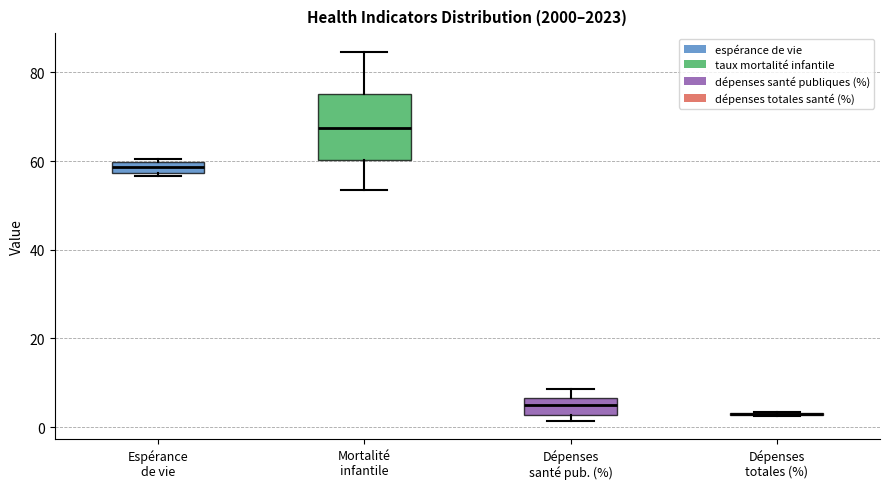

Where is the lower edge of the box for Dépenses santé pub. (%) on the y-axis? The values are not printed on the chart, so give them approximately, as read against the axis.

2